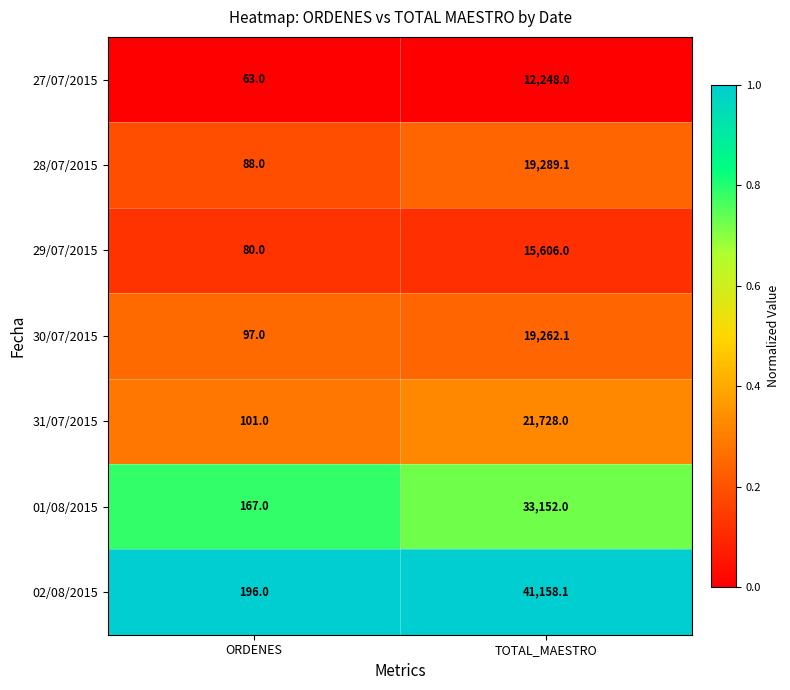

Is it true that 27/07/2015 equals 63.0 at ORDENES?

True